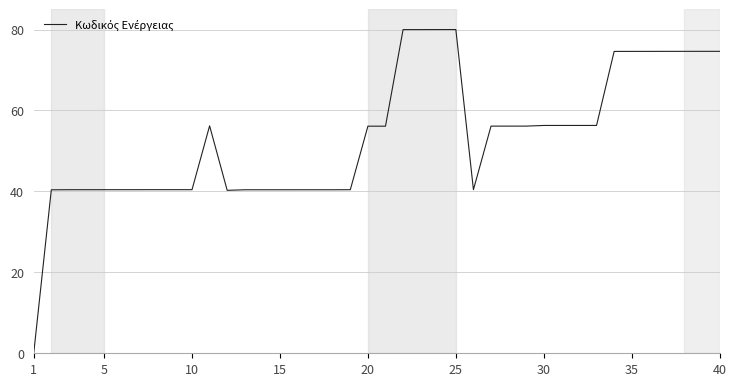

What is the difference between the maximum and minimum values?

80.0